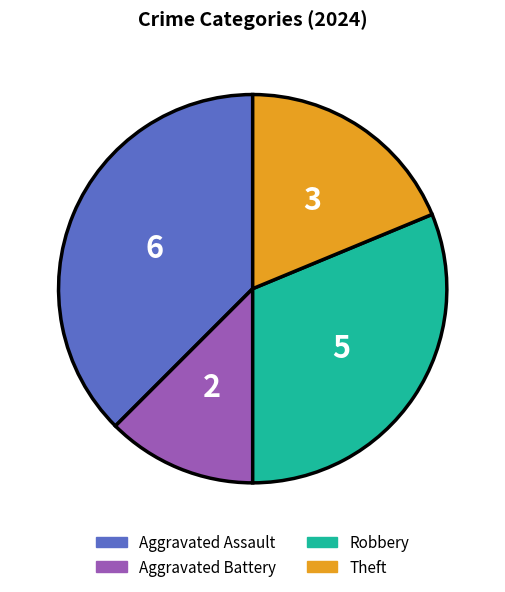

Which slice is the largest?

Aggravated Assault